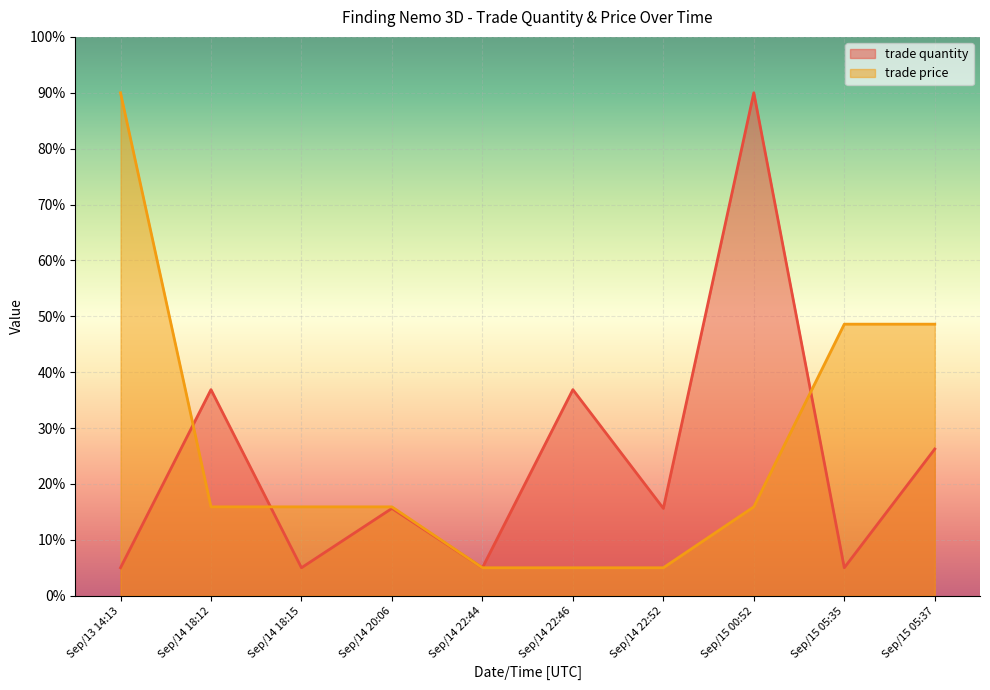

What is the difference between the maximum and minimum values in the trade quantity series?

85.0